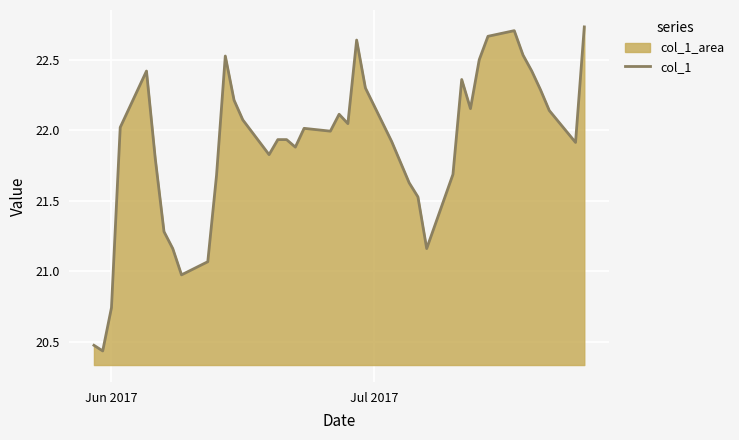

What is the difference between the maximum and minimum values?

2.3